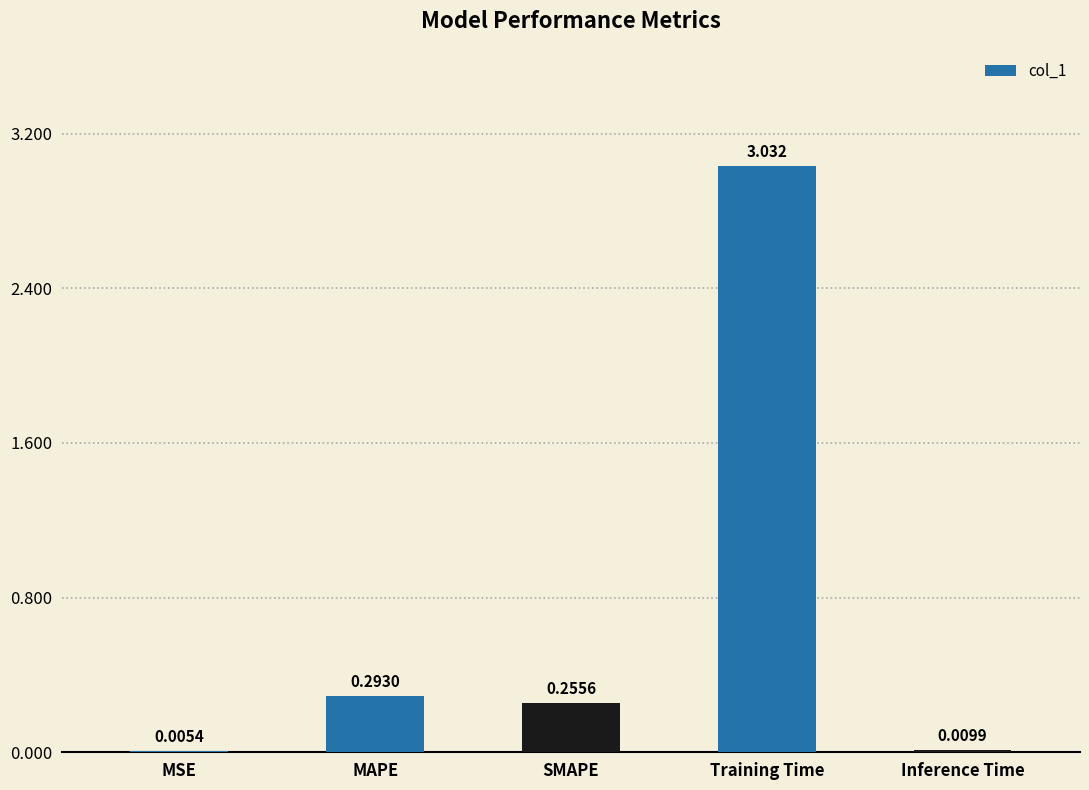

Which has a higher value, MSE or SMAPE?

SMAPE